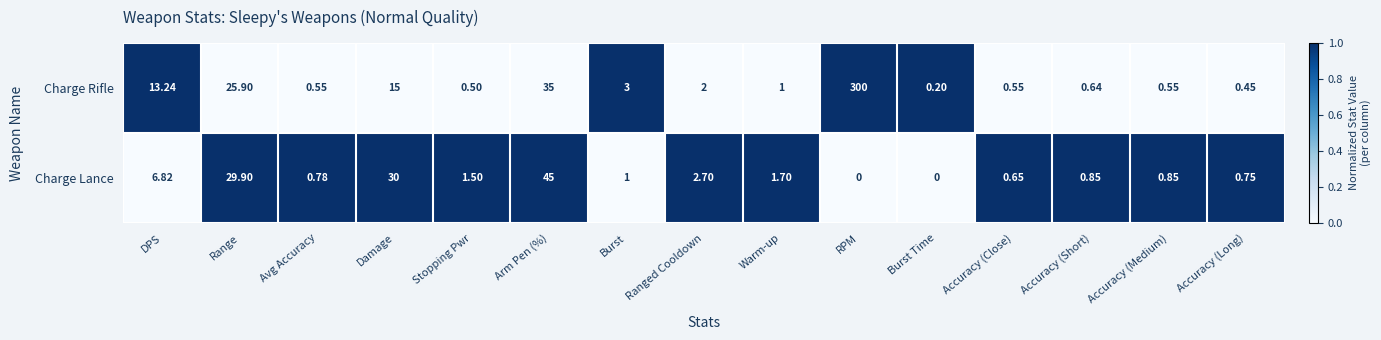

At which category is the sum across all series the highest?

RPM